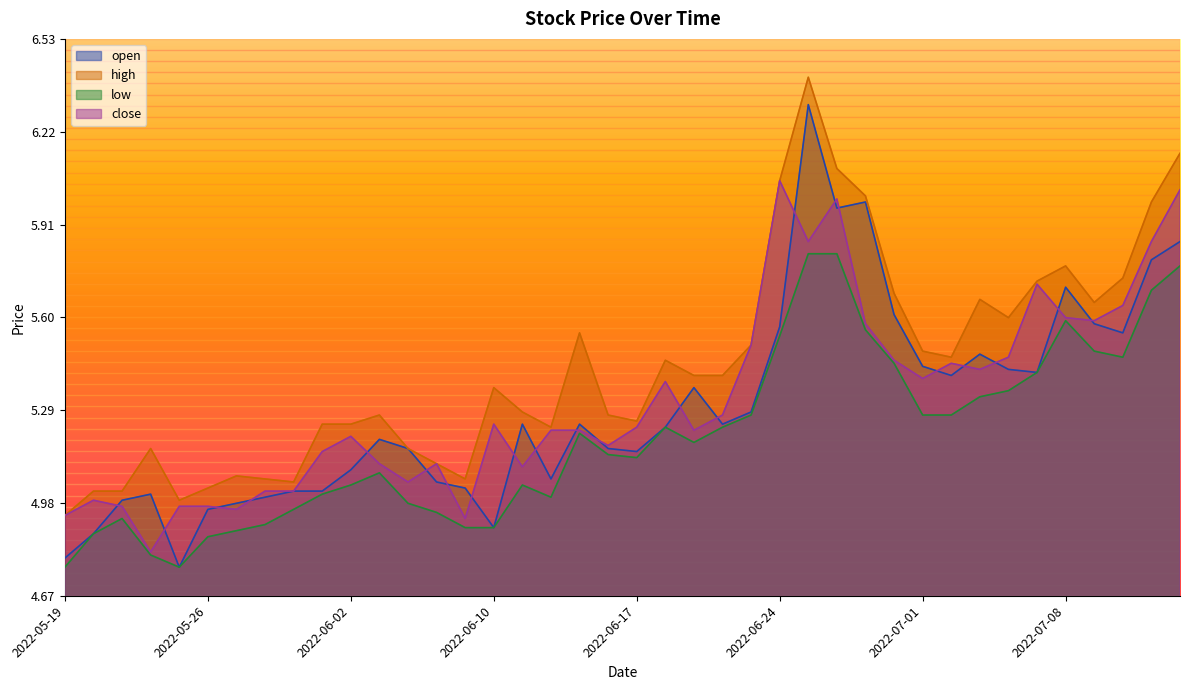

How many interior local valleys does the high series have?

8